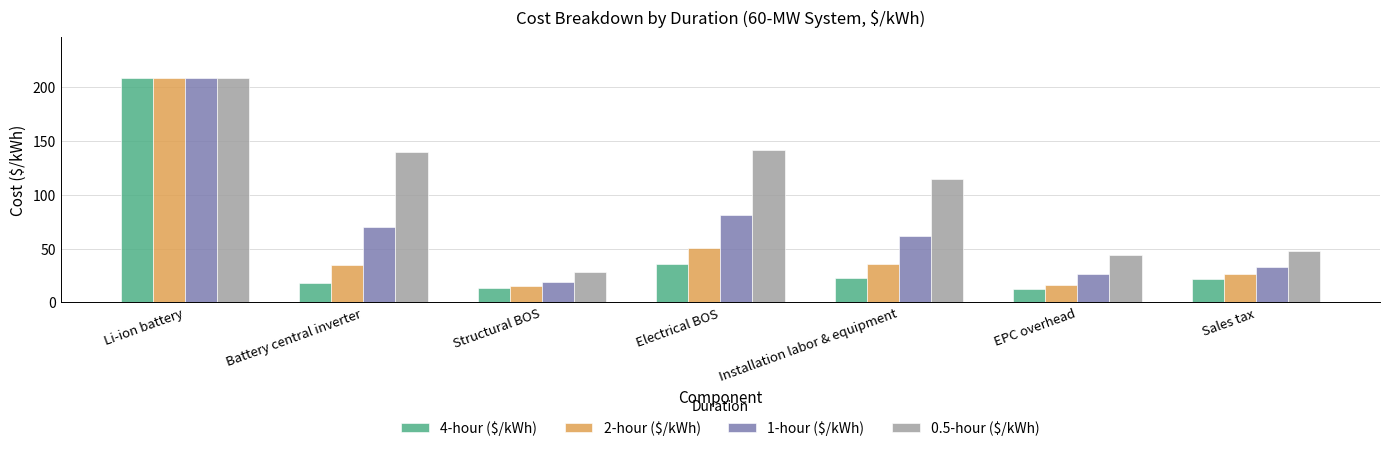

Is the value of 2-hour ($/kWh) at Li-ion battery greater than the value of 1-hour ($/kWh) at Battery central inverter?

Yes